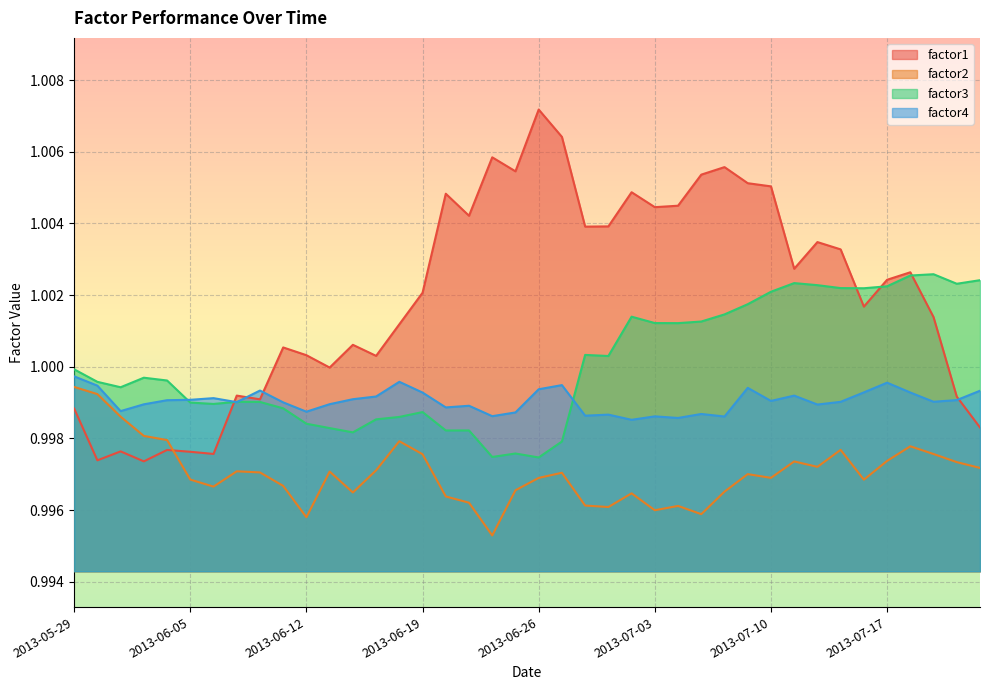

List the series in order of their peak value, lowest first.

factor2, factor4, factor3, factor1